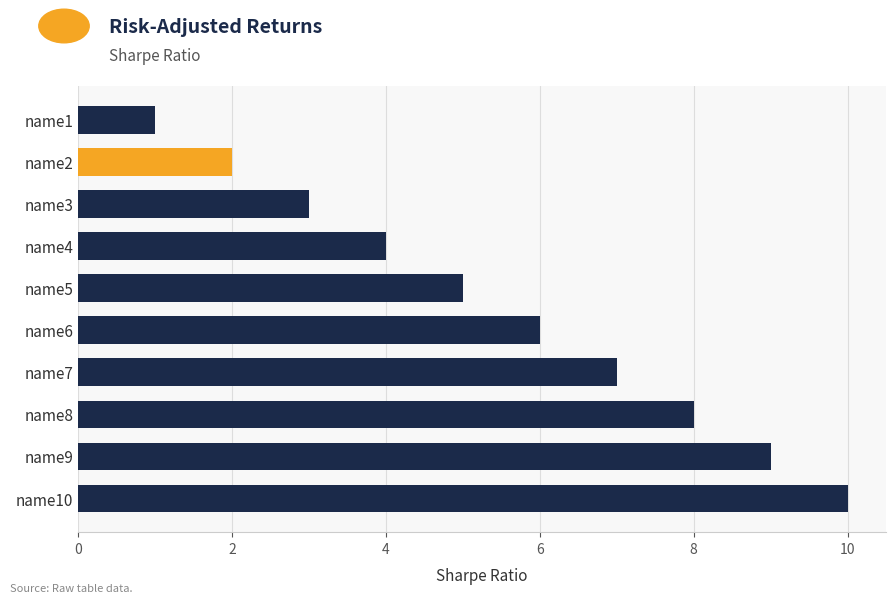

Rank the categories by value from highest to lowest.

name10, name9, name8, name7, name6, name5, name4, name3, name2, name1